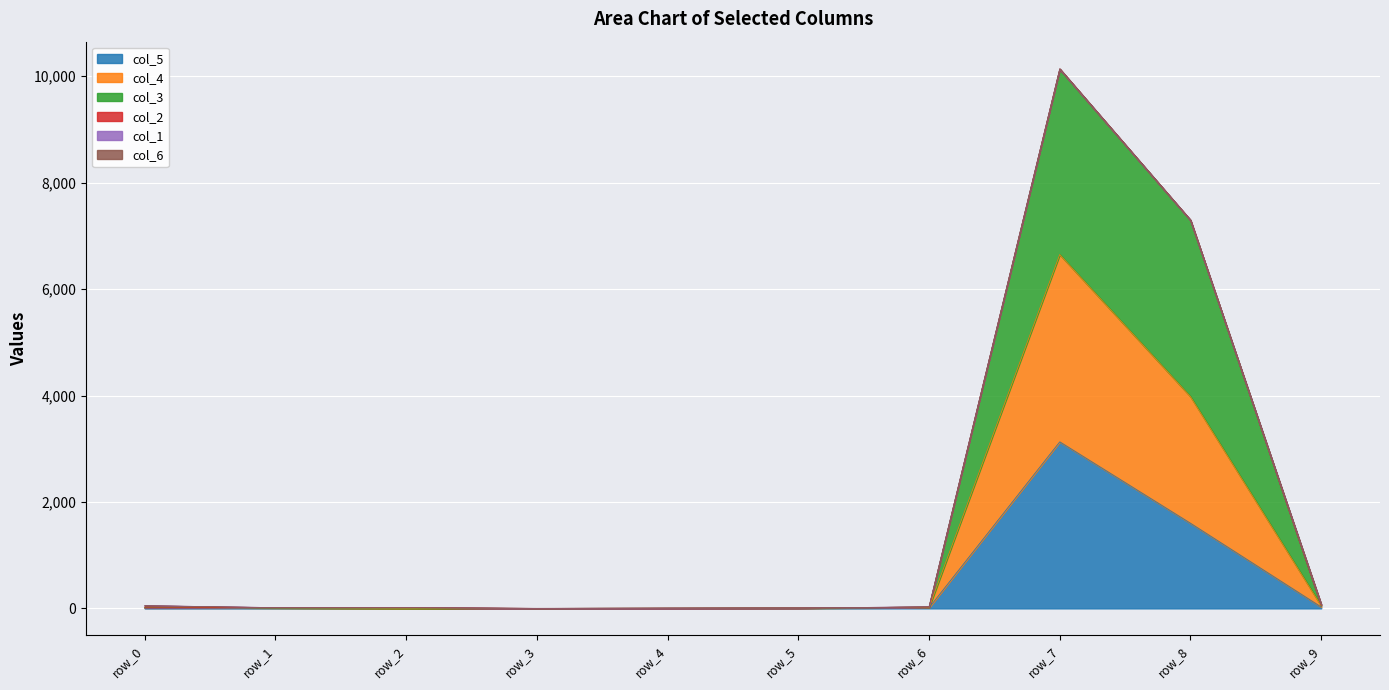

At which category is the sum across all series the highest?

row_7